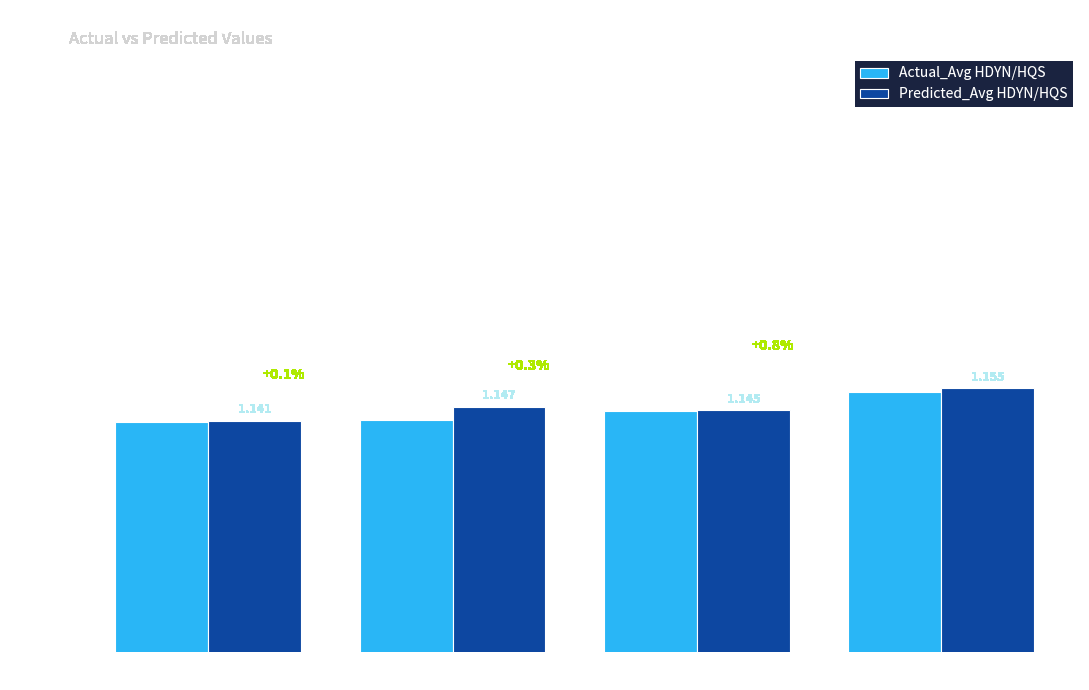

The Predicted_Avg HDYN/HQS series shows 0.4 at Cr=8. True or false?

False